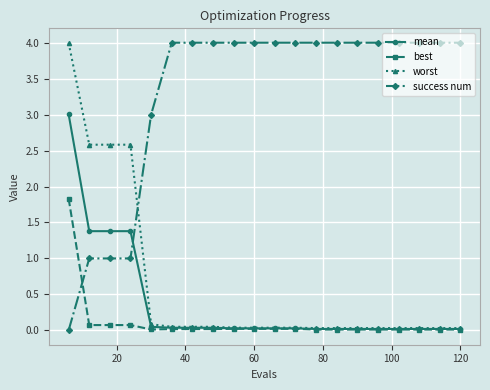

True or false: worst and success num cross at least once.

True